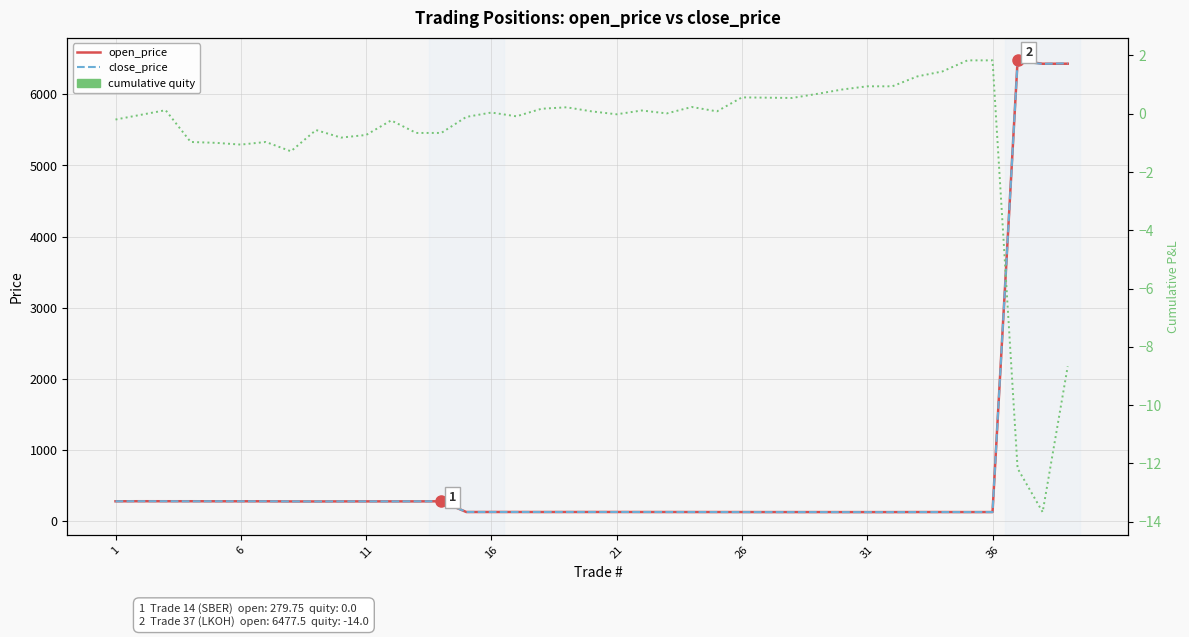

What is the maximum value shown in the chart?

6477.5